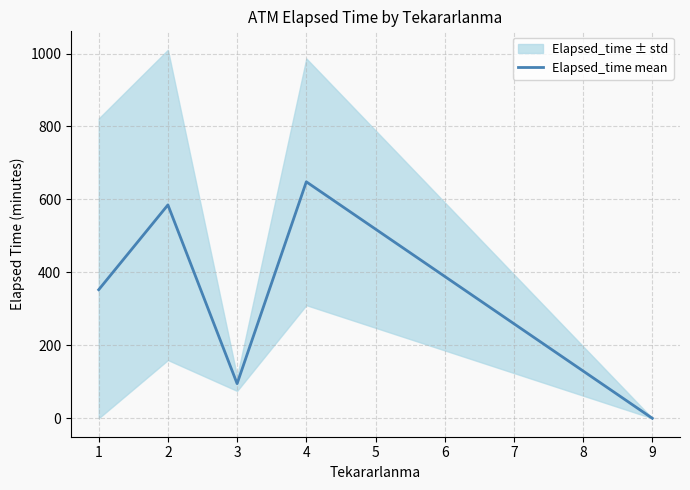

The value of Elapsed_time mean at 9 is -331.8. True or false?

False